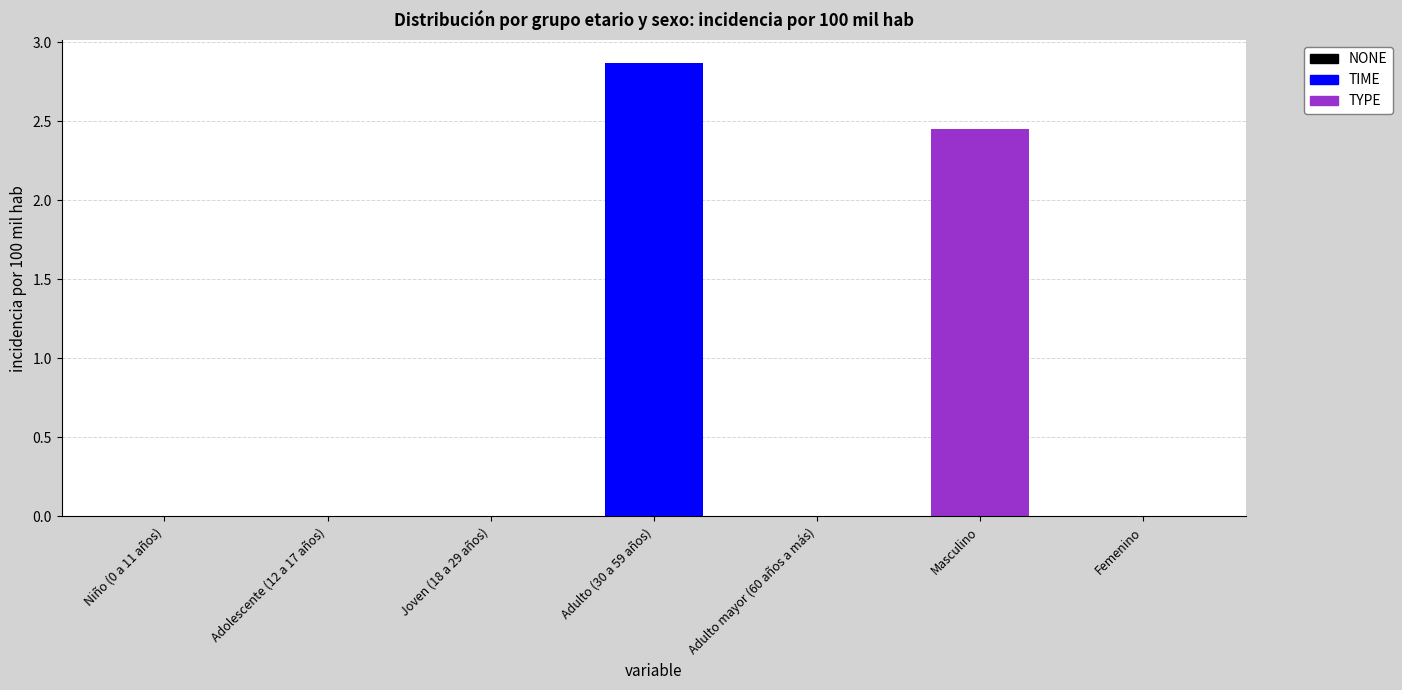

True or false: the data shows 1.8 at Adolescente (12 a 17 años).

False